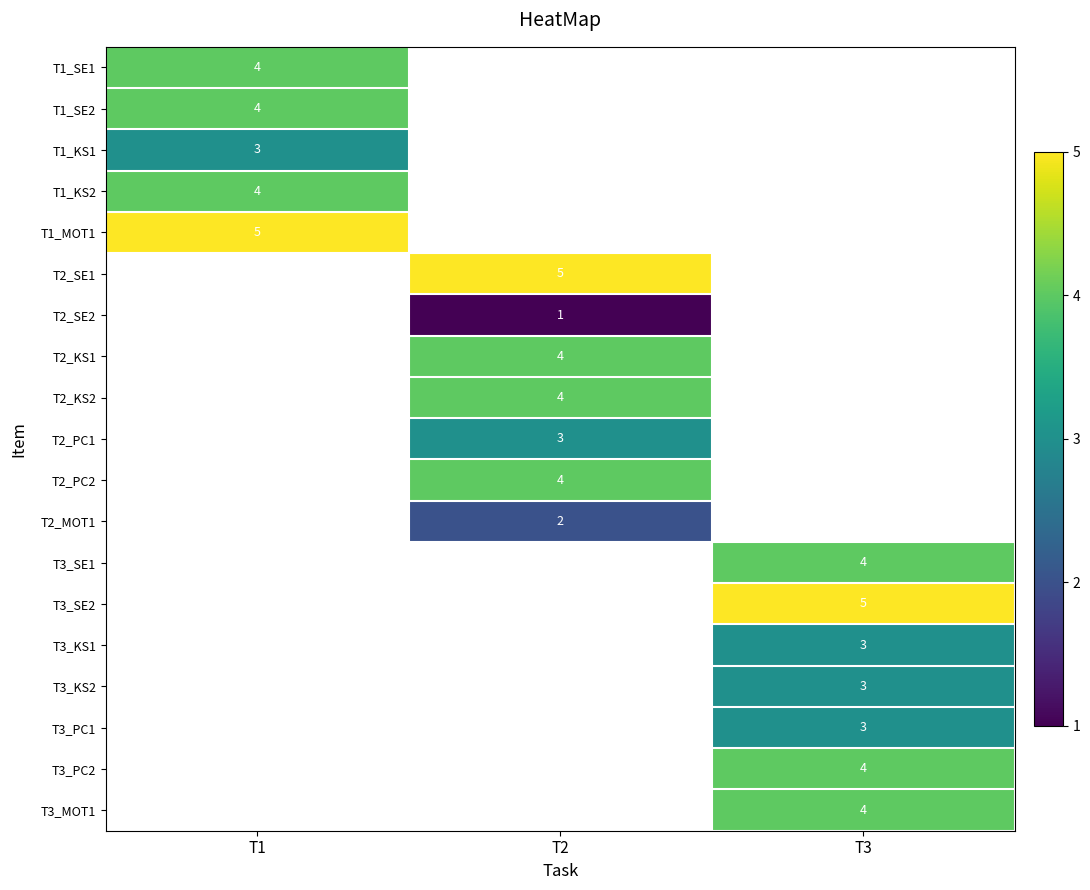

Is it true that T1_SE1 equals 6 at T1?

False